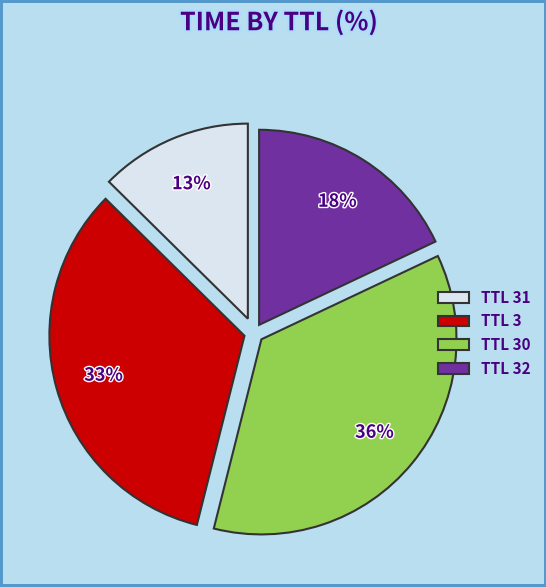

How many segments does this pie chart have?

4